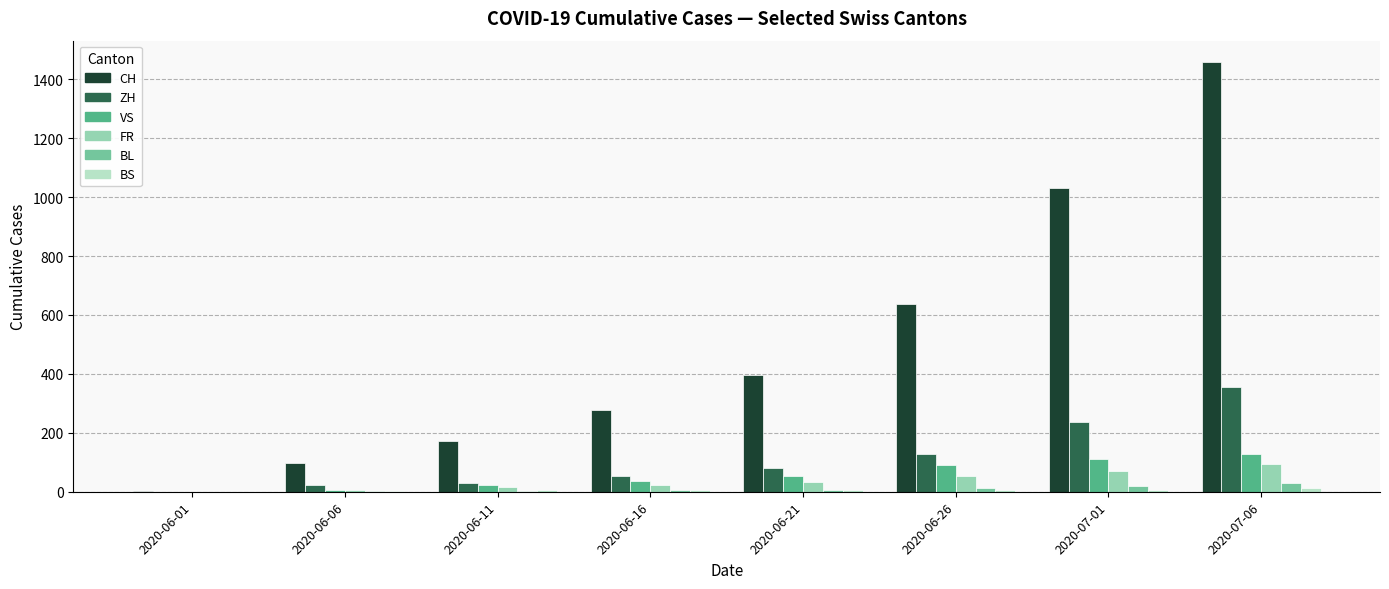

Which series has the largest range (max minus min)?

CH